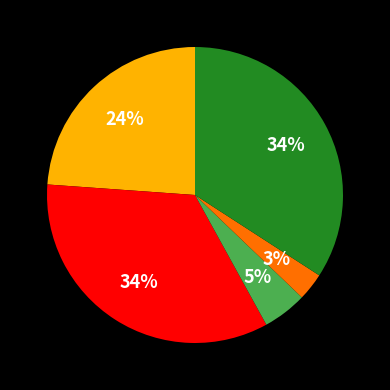

To the nearest percent, what is the difference between the largest and smallest slice percentages?

31%